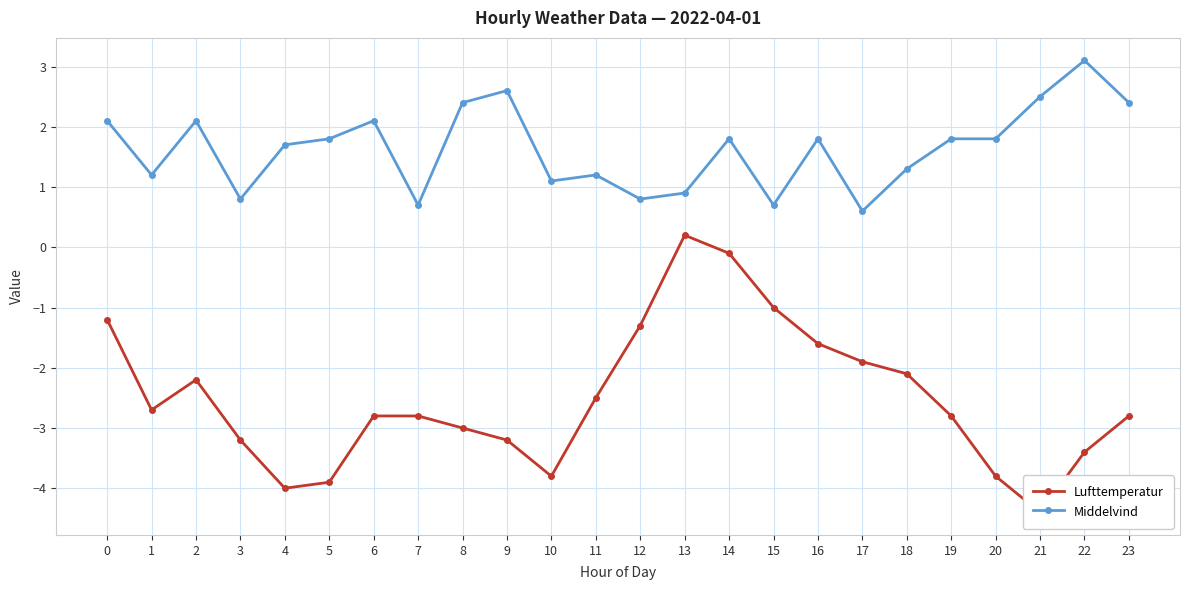

At how many categories does at least one series exceed 0?

24